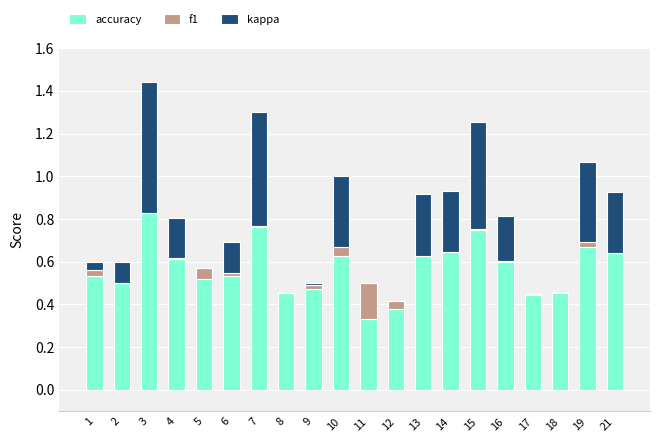

Which series has the largest total across all categories?

accuracy